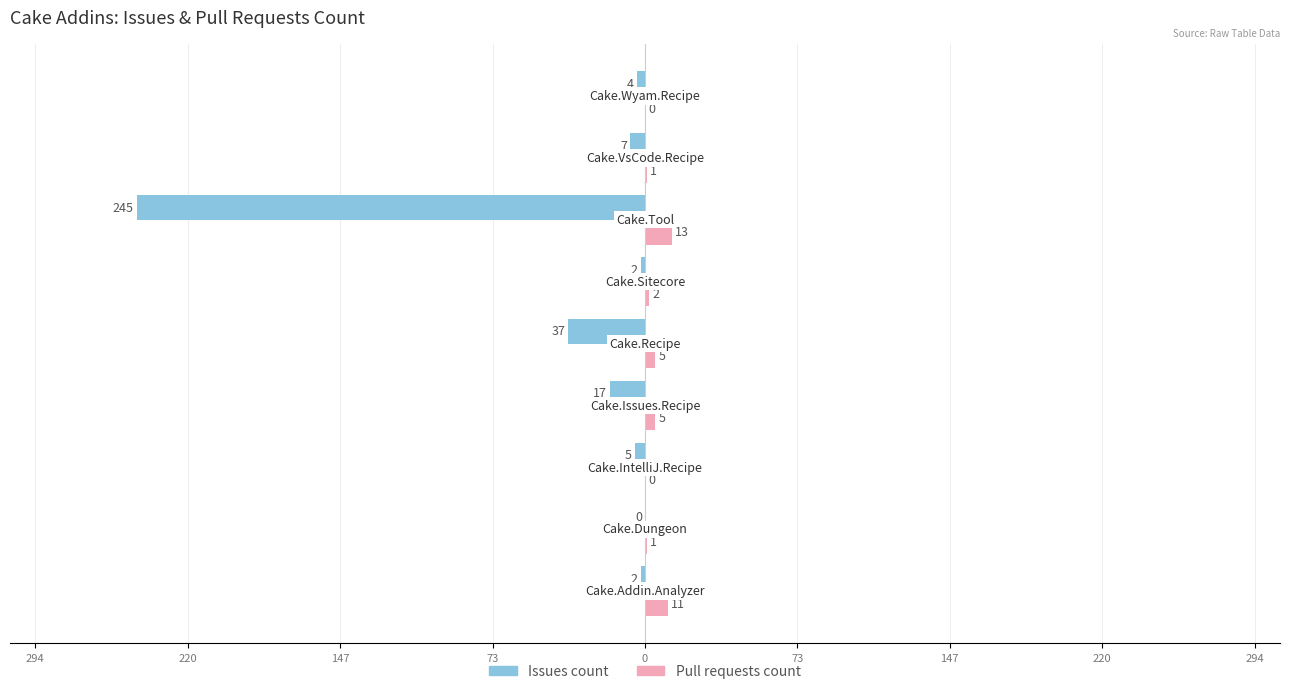

Reading left to right, extract all data points from this chart.

Issues count: -2	0	-5	-17	-37	-2	-245	-7	-4
Pull requests count: 11	1	0	5	5	2	13	1	0